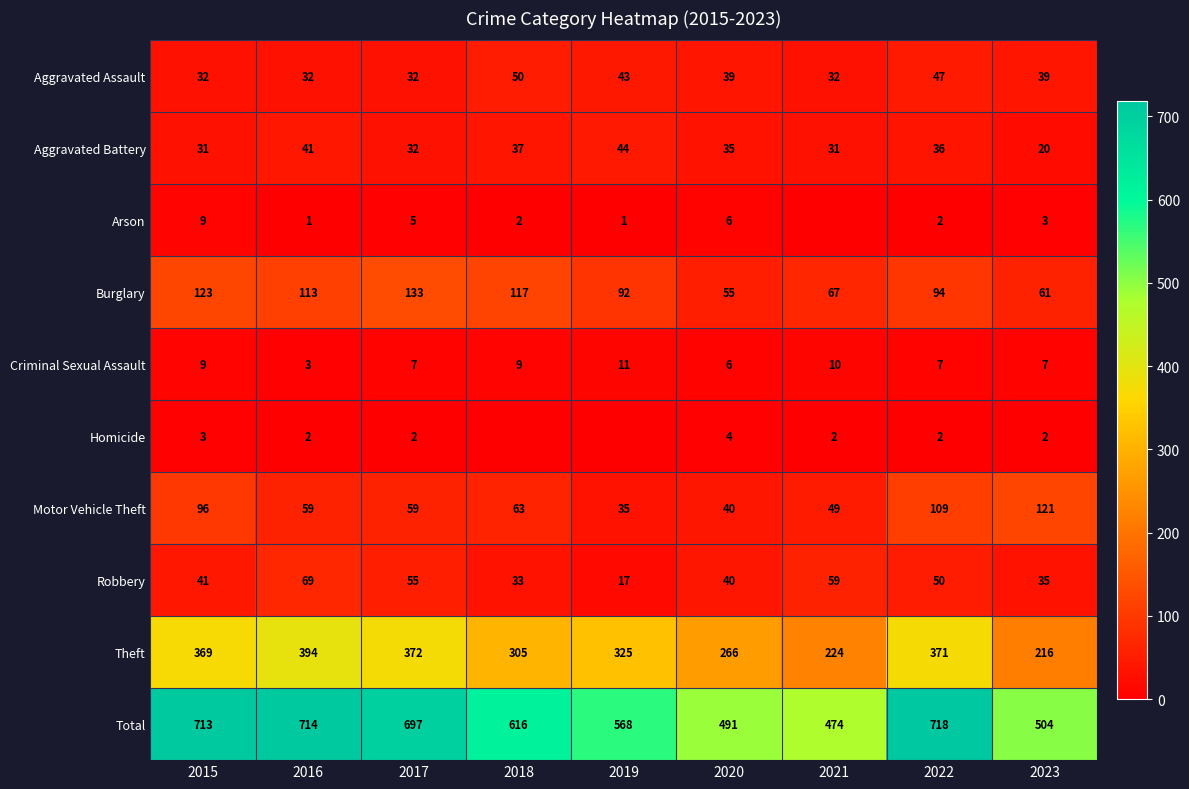

What is the sum of the Aggravated Battery values at 2019 and 2022?

80